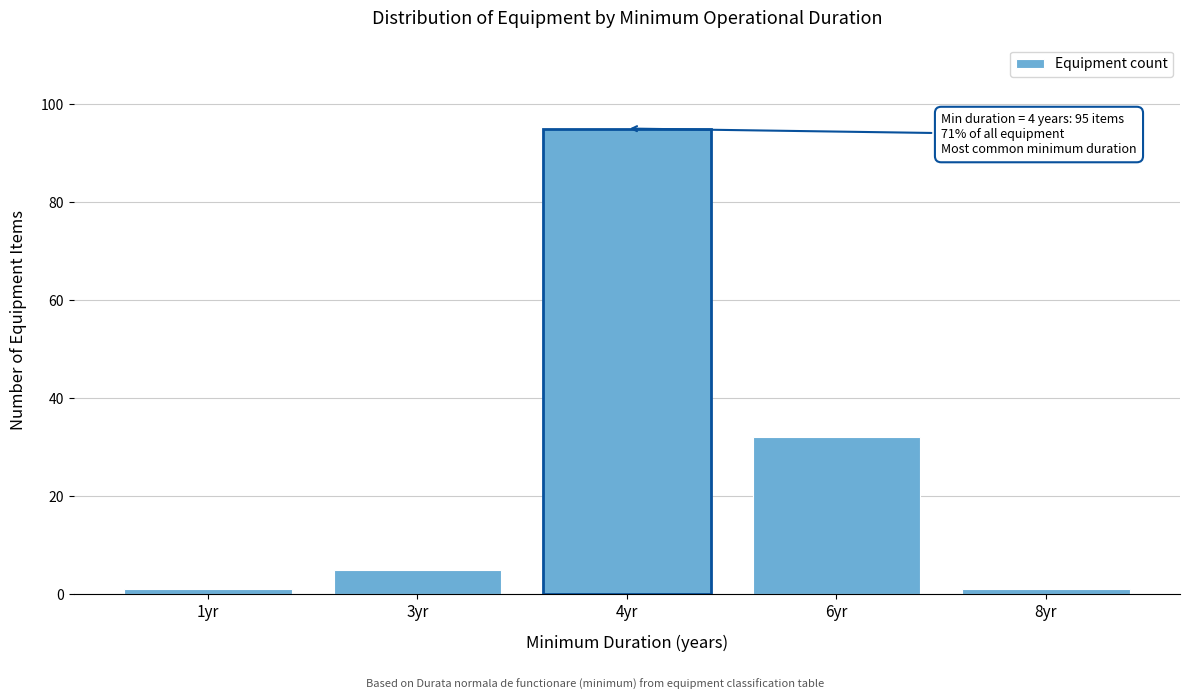

Reading left to right, list all the values displayed in this chart.

1yr=1	3yr=5	4yr=95	6yr=32	8yr=1